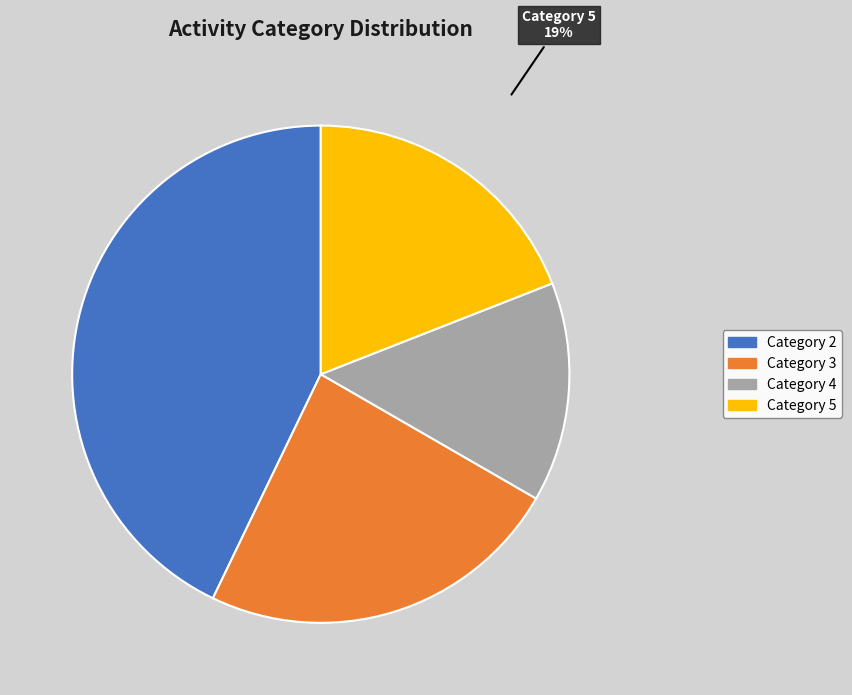

Does any single category account for the majority?

No